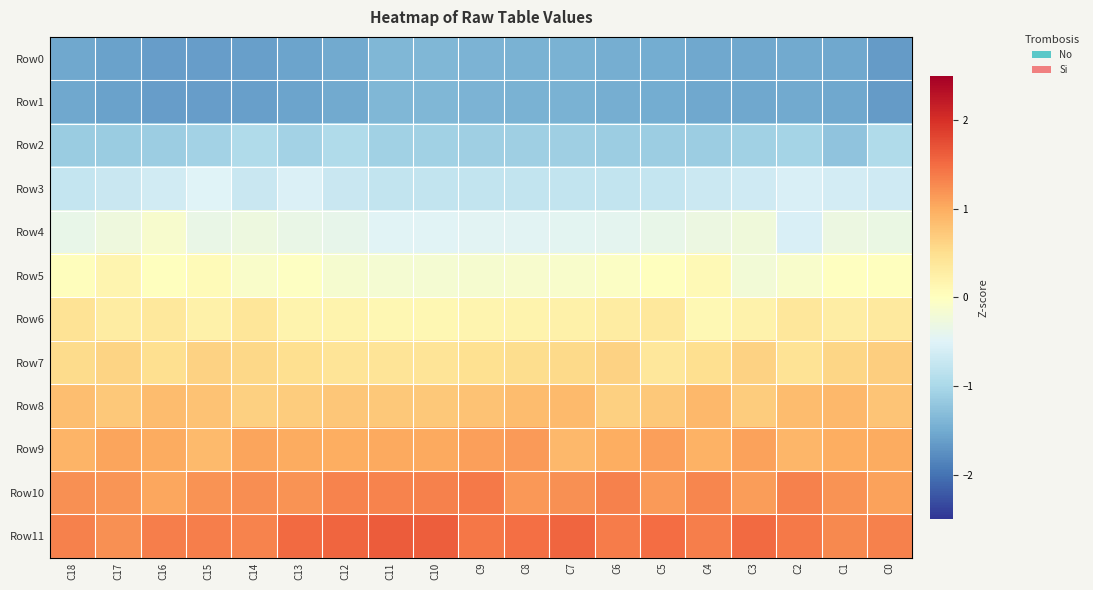

At which category is the sum across all series the highest?

C13